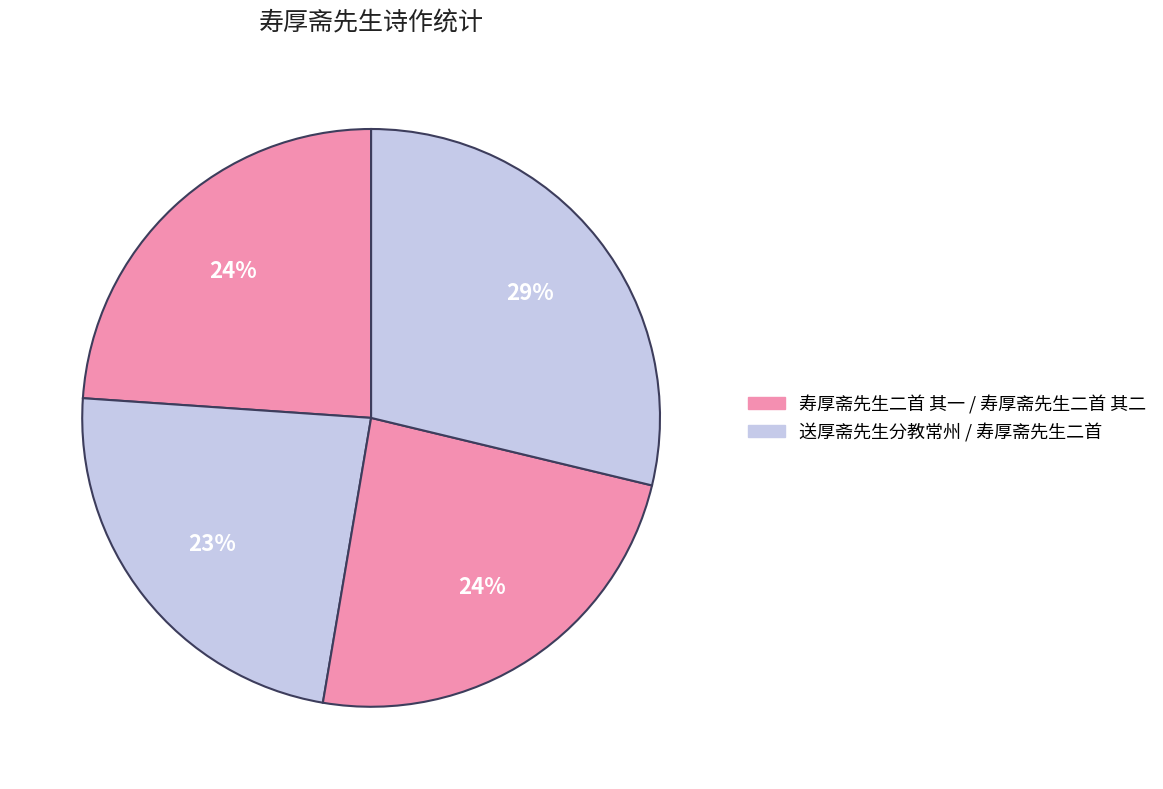

How many slices are in this pie chart?

4